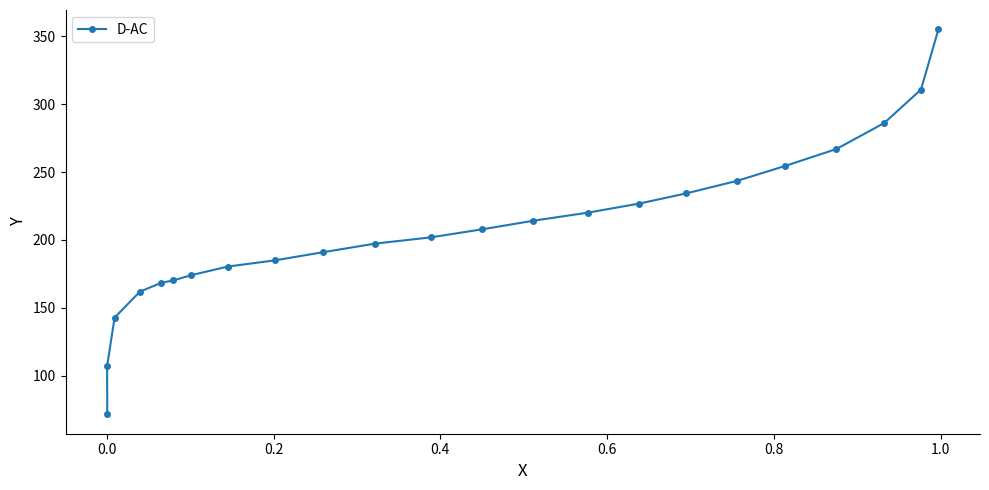

What is the difference between the second highest and second lowest values?

203.9